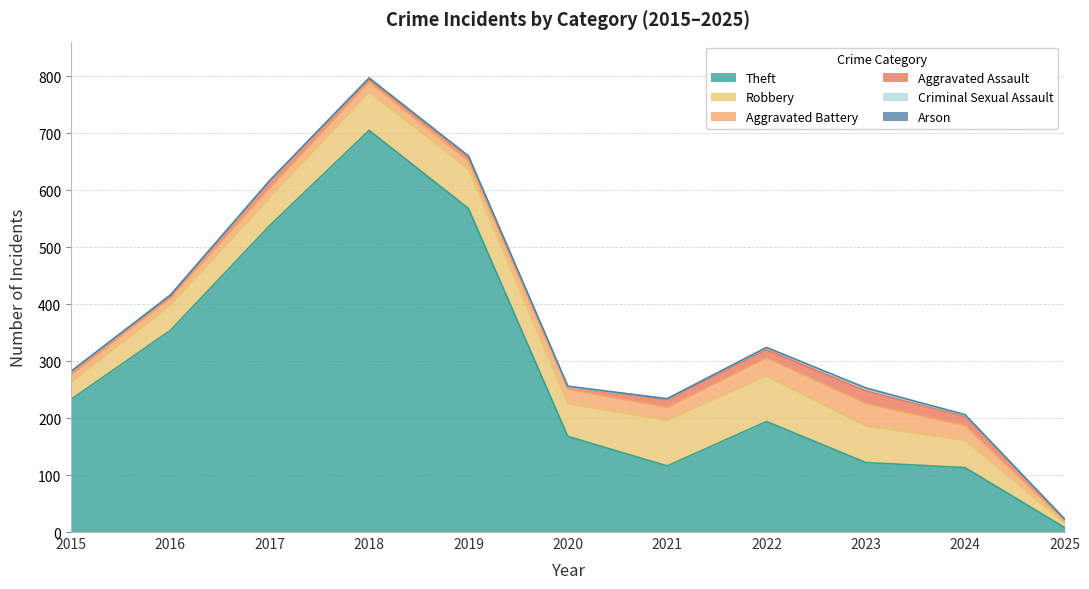

At which category does Robbery reach its first local peak?

2019